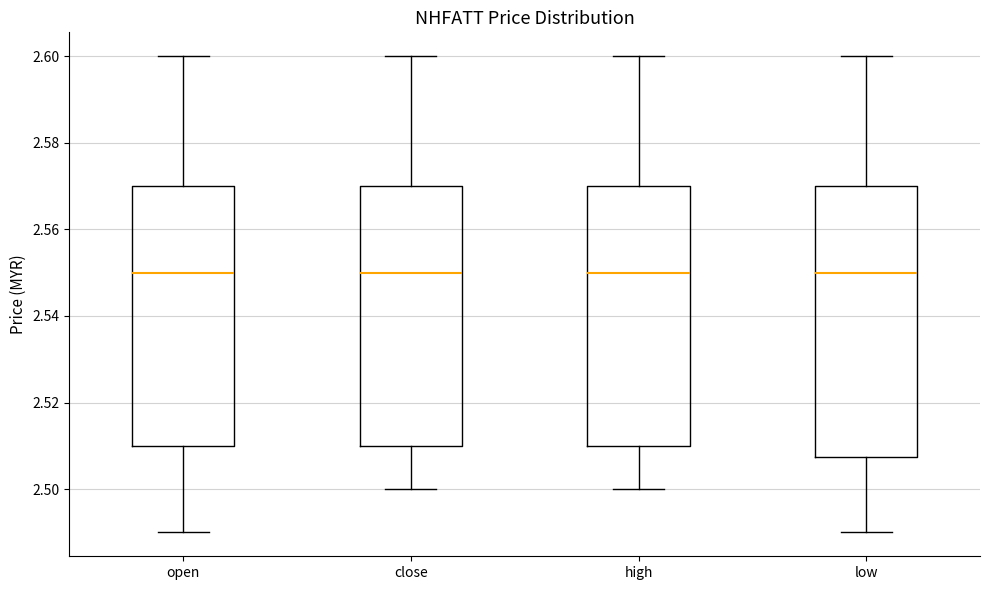

Where does the median line of the box for low sit on the y-axis? The values are not printed on the chart, so give them approximately, as read against the axis.

2.550